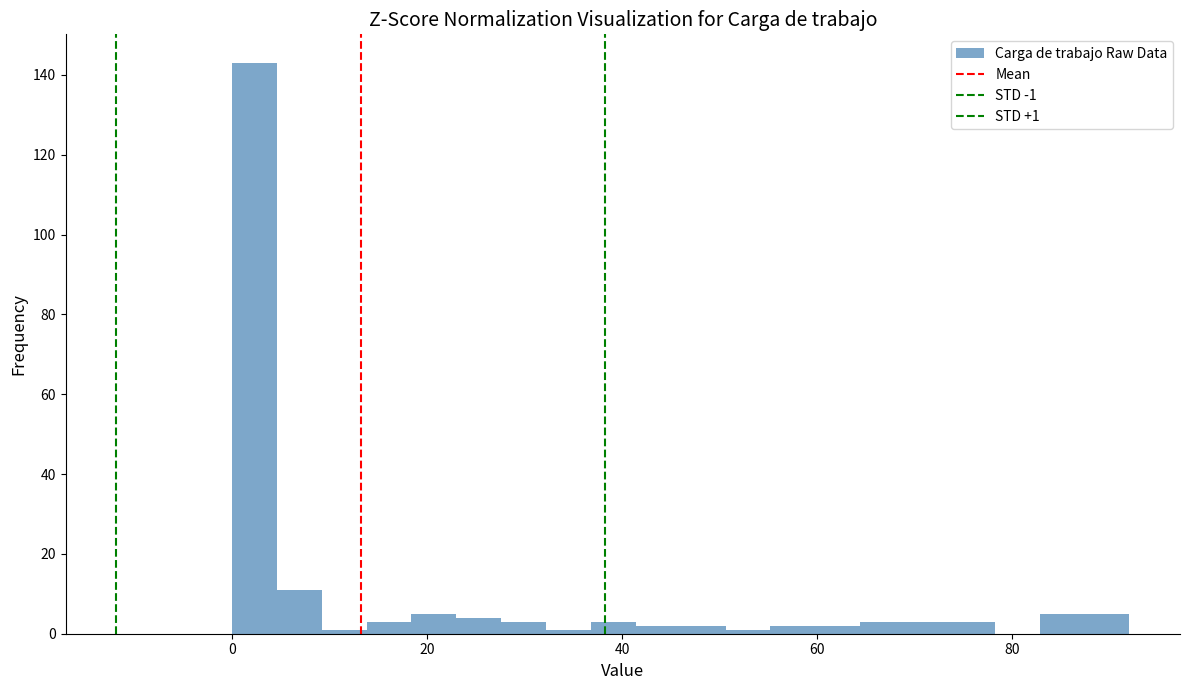

Around what value on the x-axis is the tallest bar? Give the approximate position of its centre, as read against the axis.

2